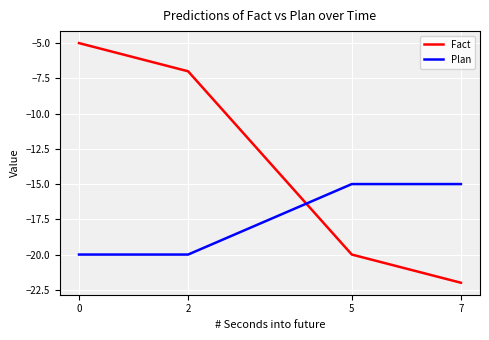

Reading left to right, what are all the values shown in this chart?

Fact: 0=-5	2=-7	5=-20	7=-22
Plan: 0=-20	2=-20	5=-15	7=-15